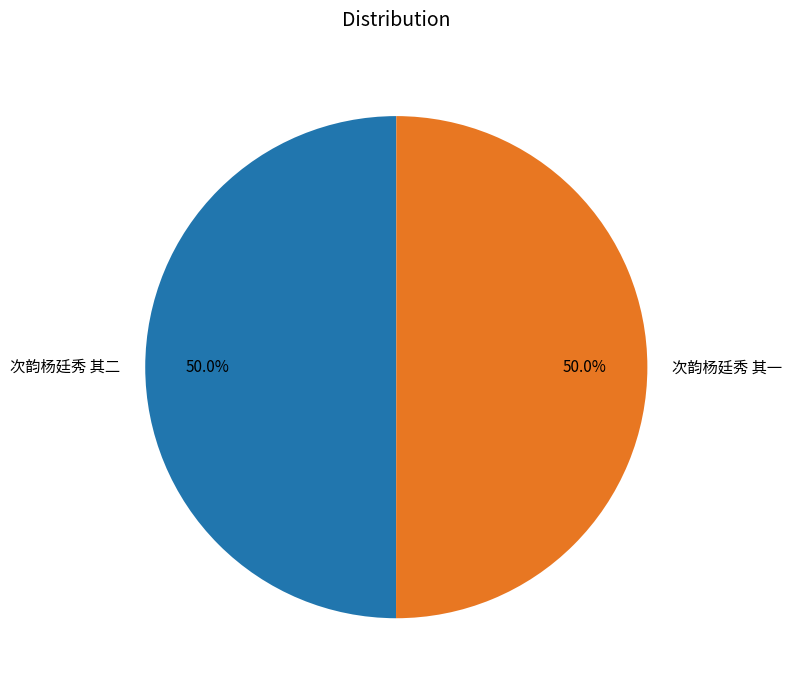

To the nearest percent, what portion does 次韵杨廷秀 其一 represent?

50%